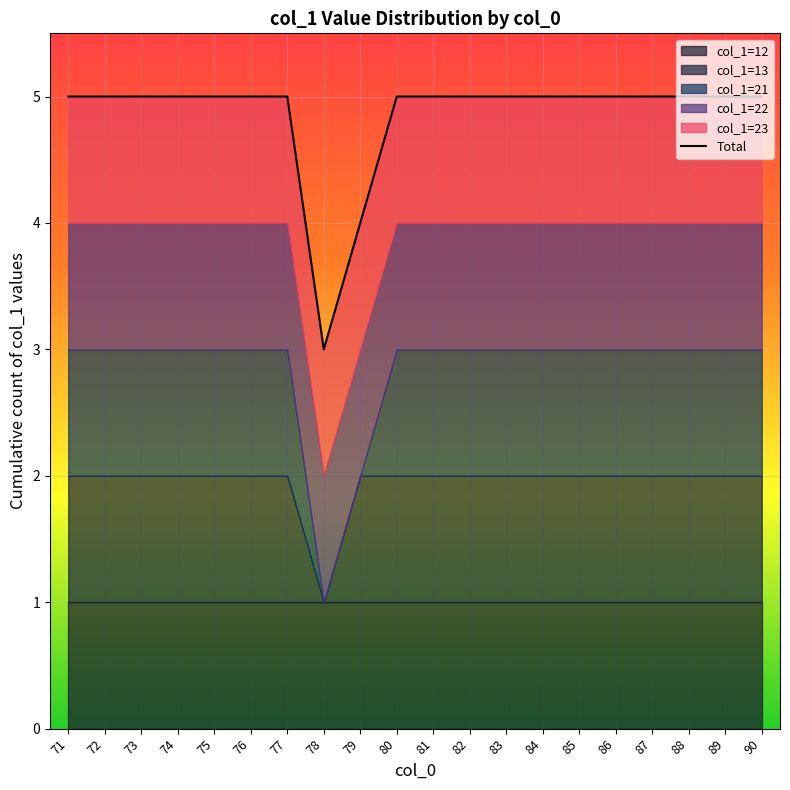

Between 89 and 76, which is larger?

89